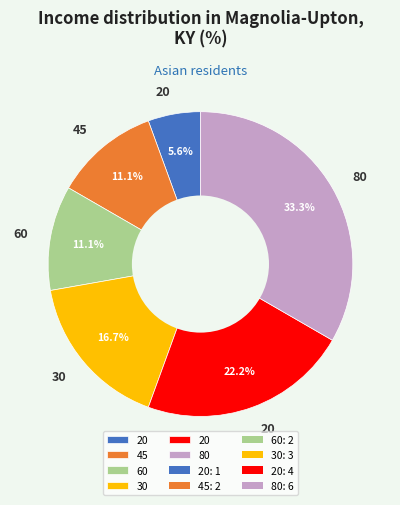

Is there any slice that represents more than half of the pie?

No